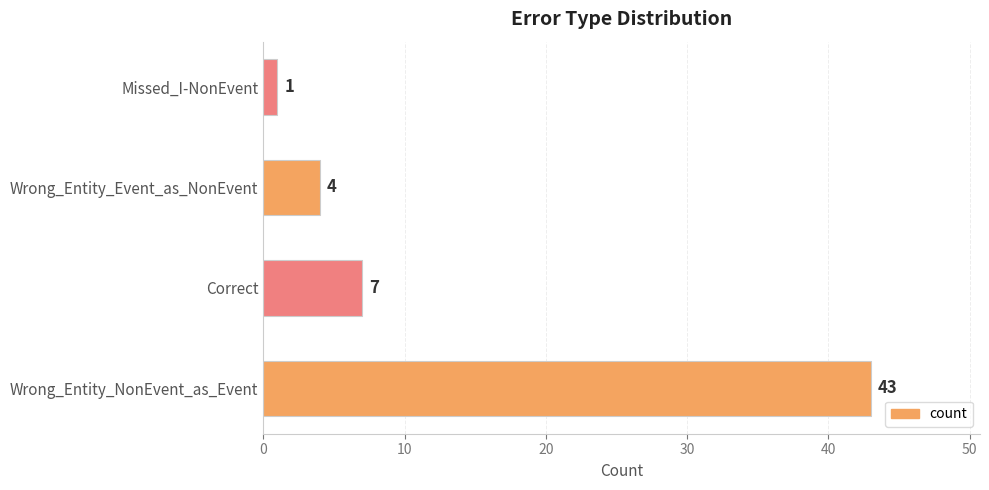

How many data points does each series have?

4